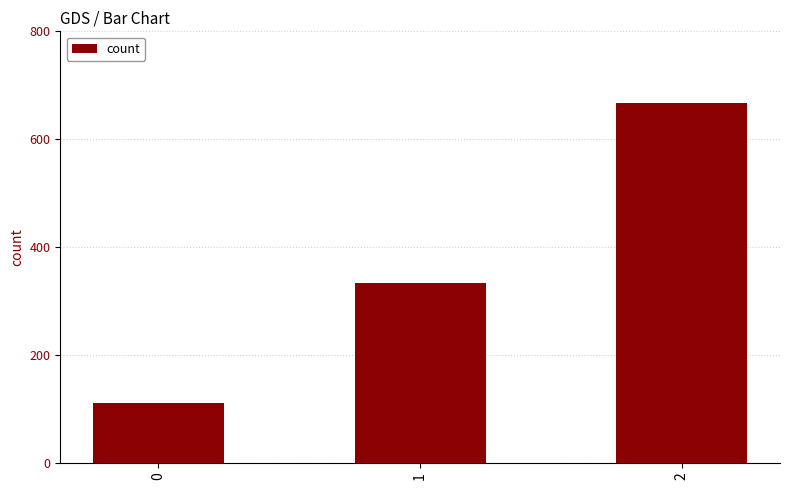

List the labels in order of value, largest first.

2, 1, 0